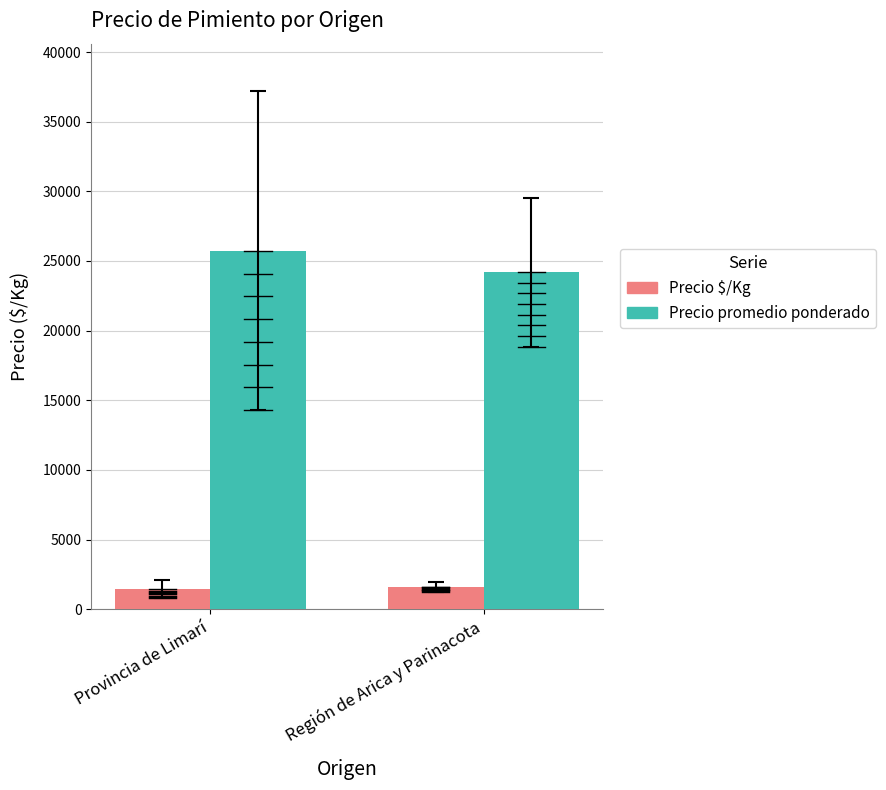

What is the difference between the highest and lowest values at Región de Arica y Parinacota?

22586.6